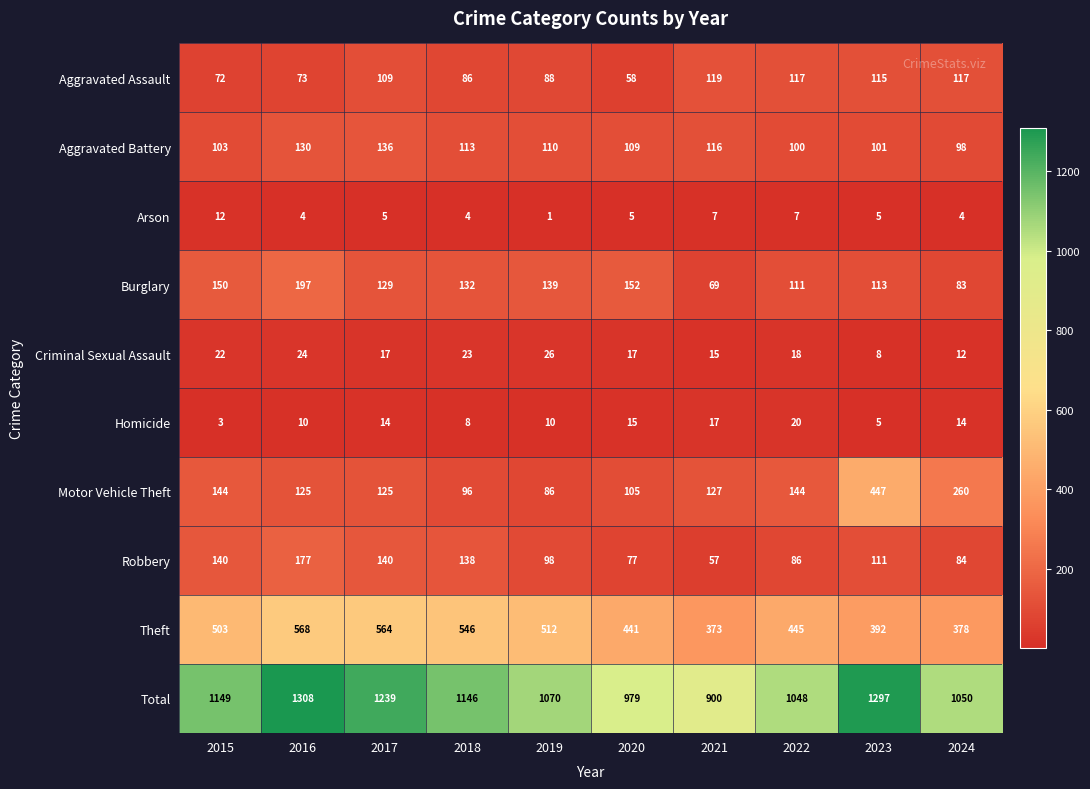

Rank the series by their maximum value, from lowest to highest.

Arson, Homicide, Criminal Sexual Assault, Aggravated Assault, Aggravated Battery, Robbery, Burglary, Motor Vehicle Theft, Theft, Total